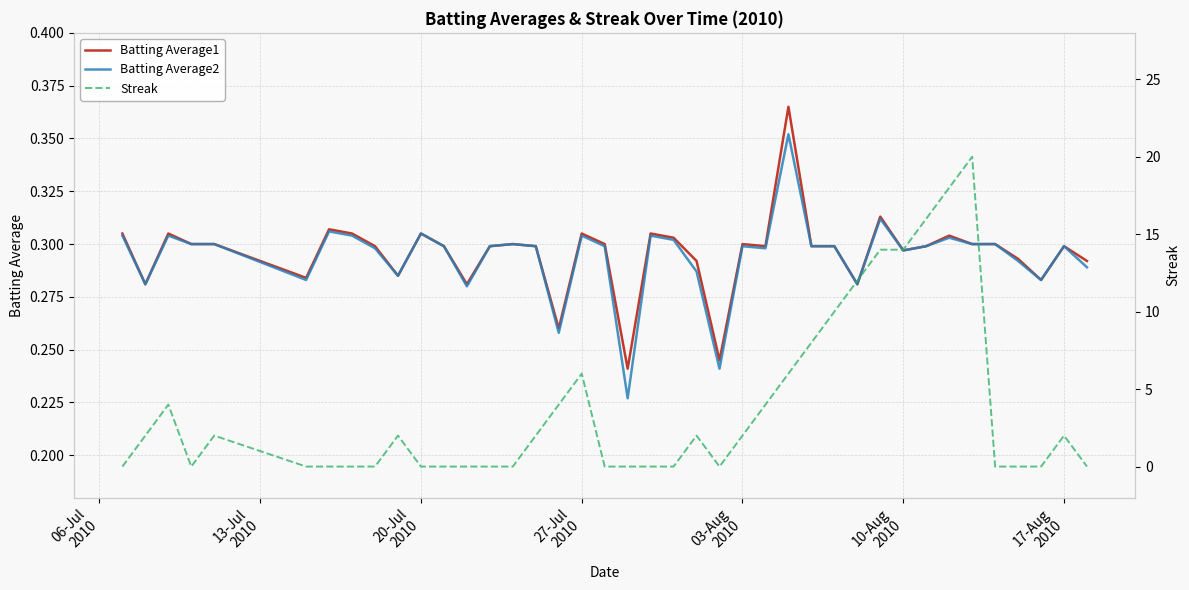

At how many categories does at least one series exceed 0?

40